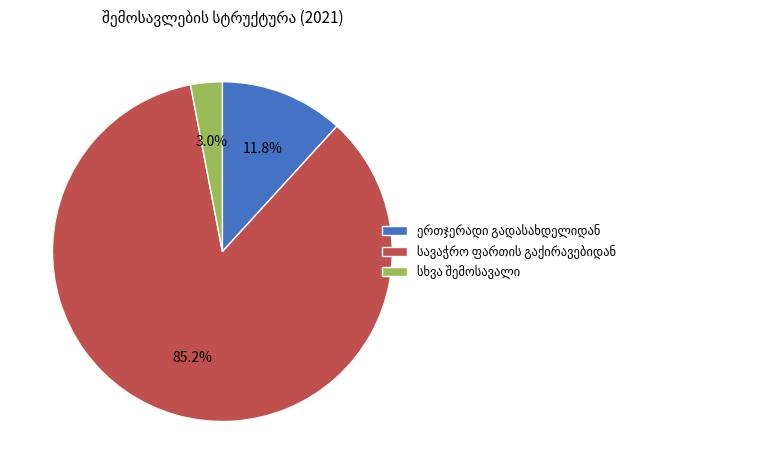

Count the number of slices in the pie.

3